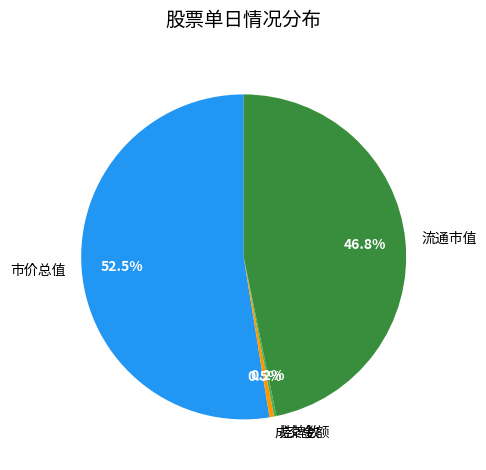

Between 市价总值 and 流通市值, which is larger?

市价总值